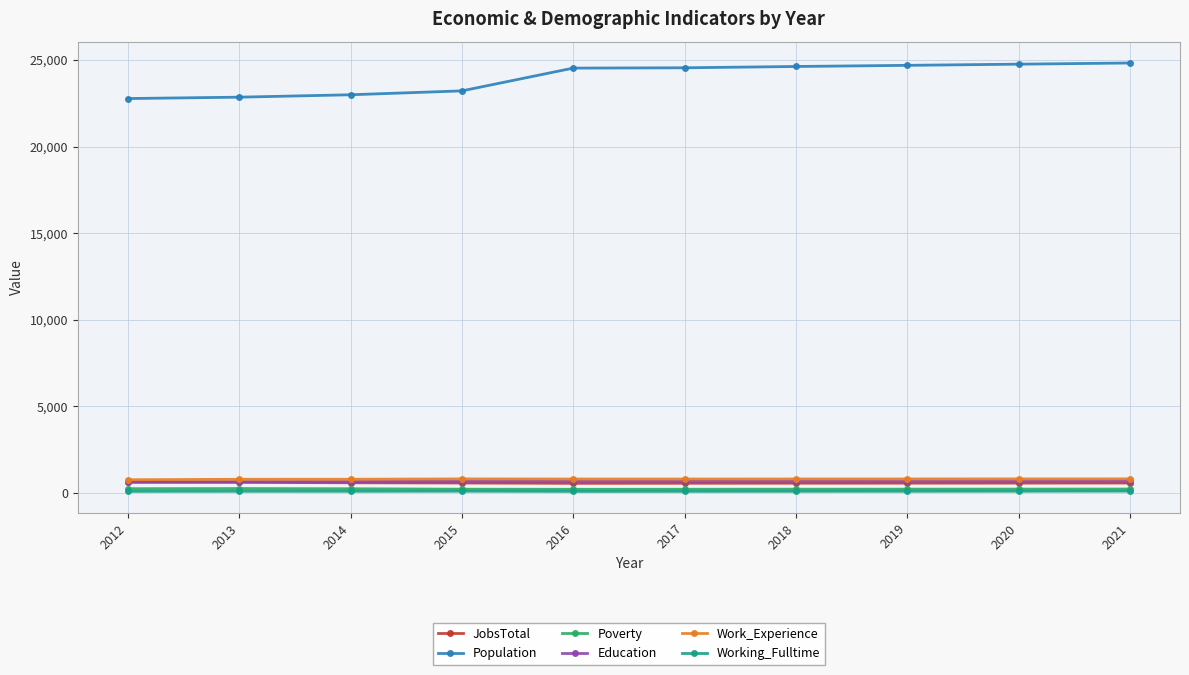

The value of Population at 2015 is 12222. True or false?

False